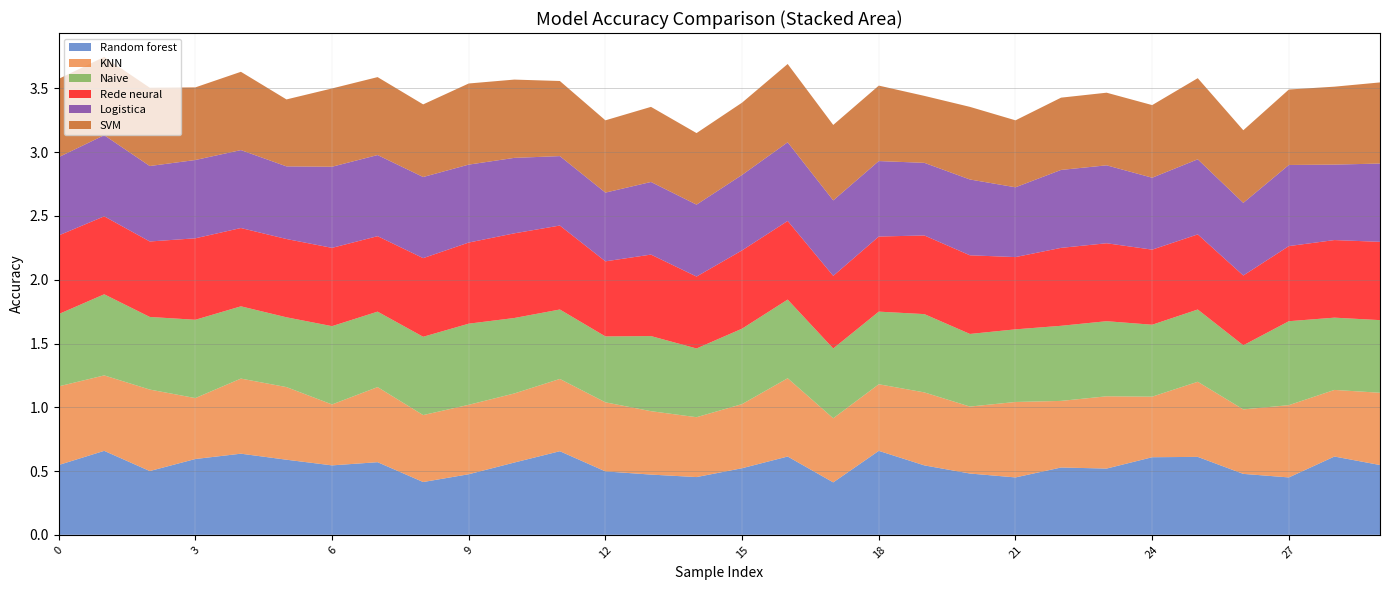

Reading left to right, what are all the values shown in this chart?

Random forest: 0=0.5	1=0.7	2=0.5	3=0.6	4=0.6	5=0.6	6=0.5	7=0.6	8=0.4	9=0.5	10=0.6	11=0.7	12=0.5	13=0.5	14=0.5	15=0.5	16=0.6	17=0.4	18=0.7	19=0.5	20=0.5	21=0.5	22=0.5	23=0.5	24=0.6	25=0.6	26=0.5	27=0.5	28=0.6	29=0.5
KNN: 0=0.6	1=0.6	2=0.6	3=0.5	4=0.6	5=0.6	6=0.5	7=0.6	8=0.5	9=0.5	10=0.5	11=0.6	12=0.5	13=0.5	14=0.5	15=0.5	16=0.6	17=0.5	18=0.5	19=0.6	20=0.5	21=0.6	22=0.5	23=0.6	24=0.5	25=0.6	26=0.5	27=0.6	28=0.5	29=0.6
Naive: 0=0.6	1=0.6	2=0.6	3=0.6	4=0.6	5=0.5	6=0.6	7=0.6	8=0.6	9=0.6	10=0.6	11=0.5	12=0.5	13=0.6	14=0.5	15=0.6	16=0.6	17=0.5	18=0.6	19=0.6	20=0.6	21=0.6	22=0.6	23=0.6	24=0.6	25=0.6	26=0.5	27=0.7	28=0.6	29=0.6
Rede neural: 0=0.6	1=0.6	2=0.6	3=0.6	4=0.6	5=0.6	6=0.6	7=0.6	8=0.6	9=0.6	10=0.7	11=0.7	12=0.6	13=0.6	14=0.6	15=0.6	16=0.6	17=0.6	18=0.6	19=0.6	20=0.6	21=0.6	22=0.6	23=0.6	24=0.6	25=0.6	26=0.5	27=0.6	28=0.6	29=0.6
Logistica: 0=0.6	1=0.6	2=0.6	3=0.6	4=0.6	5=0.6	6=0.6	7=0.6	8=0.6	9=0.6	10=0.6	11=0.5	12=0.5	13=0.6	14=0.6	15=0.6	16=0.6	17=0.6	18=0.6	19=0.6	20=0.6	21=0.5	22=0.6	23=0.6	24=0.6	25=0.6	26=0.6	27=0.6	28=0.6	29=0.6
SVM: 0=0.6	1=0.6	2=0.6	3=0.6	4=0.6	5=0.5	6=0.6	7=0.6	8=0.6	9=0.6	10=0.6	11=0.6	12=0.6	13=0.6	14=0.6	15=0.6	16=0.6	17=0.6	18=0.6	19=0.5	20=0.6	21=0.5	22=0.6	23=0.6	24=0.6	25=0.6	26=0.6	27=0.6	28=0.6	29=0.6